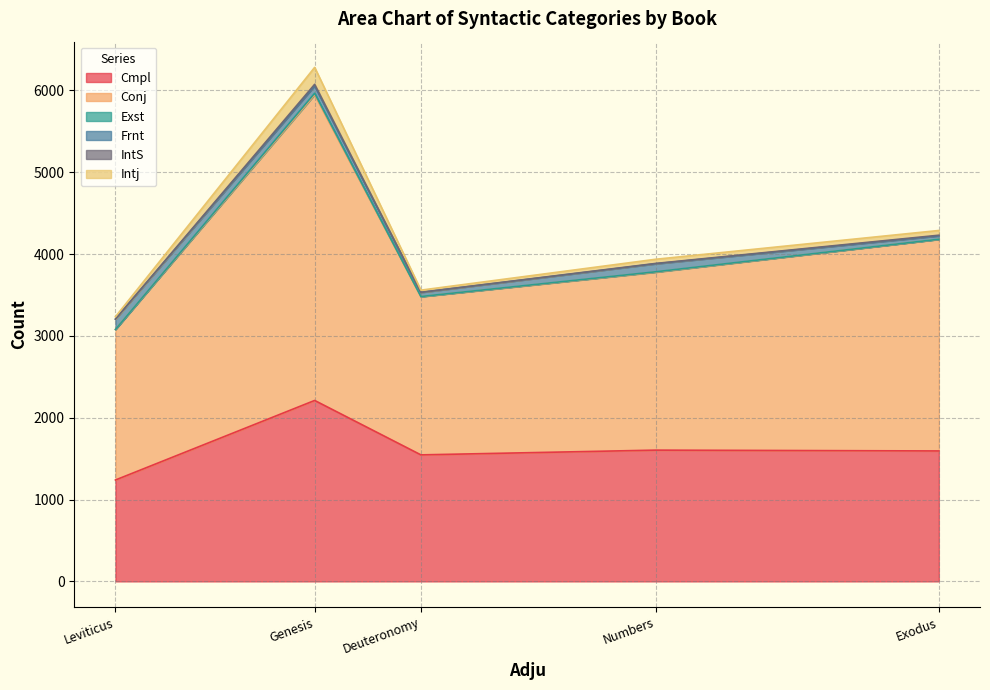

What is the lowest value of the Cmpl series?

1239